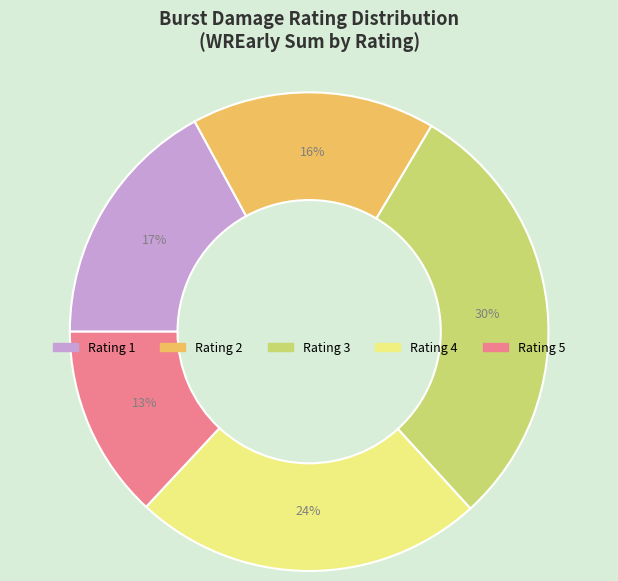

To the nearest percent, what is the difference between the Rating 3 and Rating 1 slice percentages?

13%